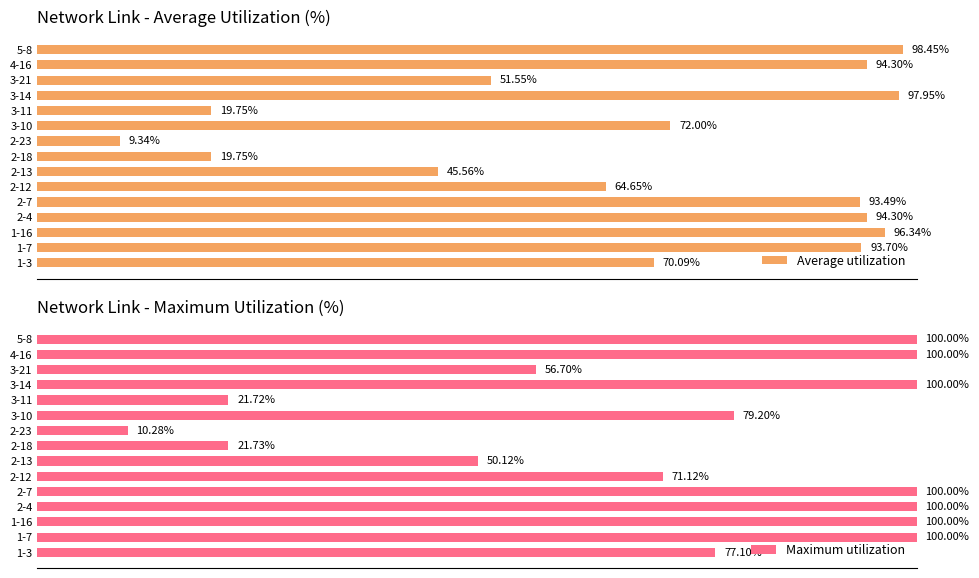

What is the lowest value of the Average utilization series?

9.3